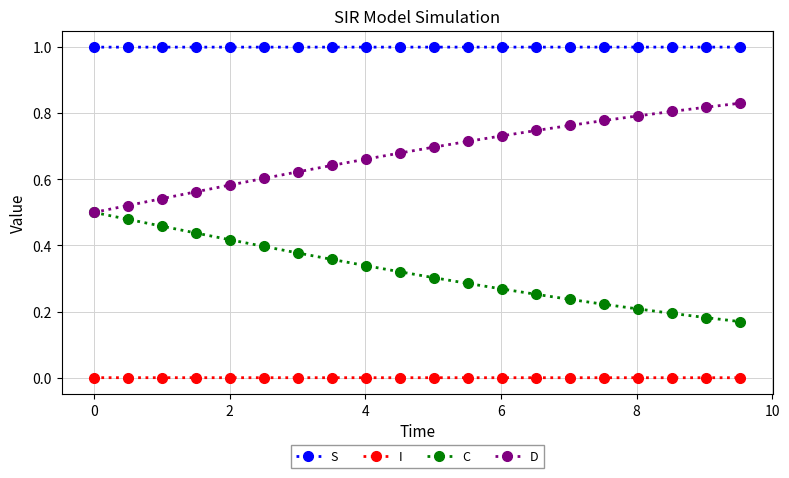

What is the greatest value displayed?

1.0